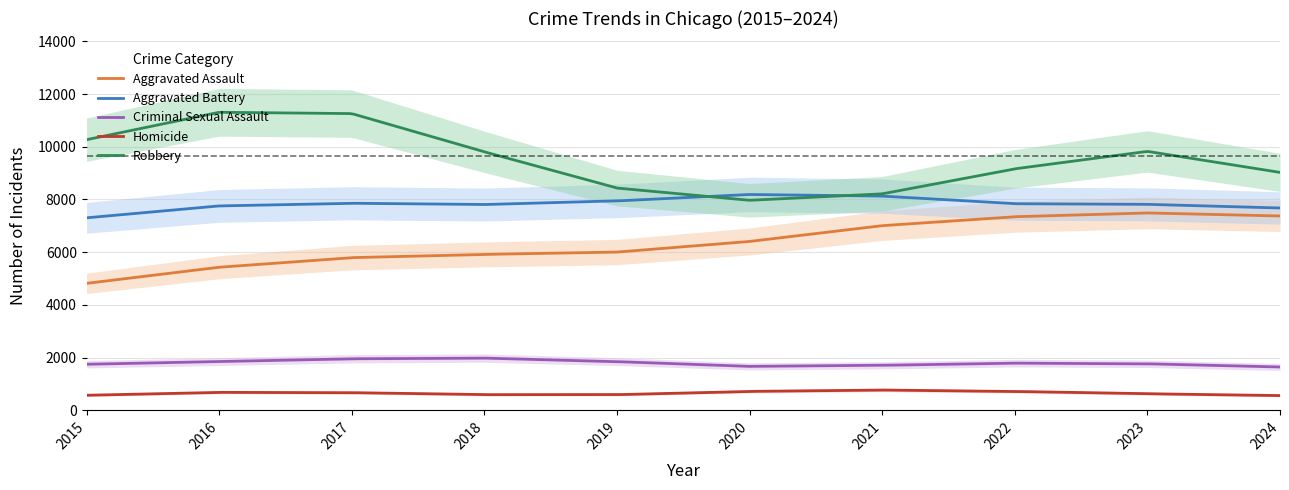

Rank the series at 2022 from highest to lowest value.

Robbery, Aggravated Battery, Aggravated Assault, Criminal Sexual Assault, Homicide